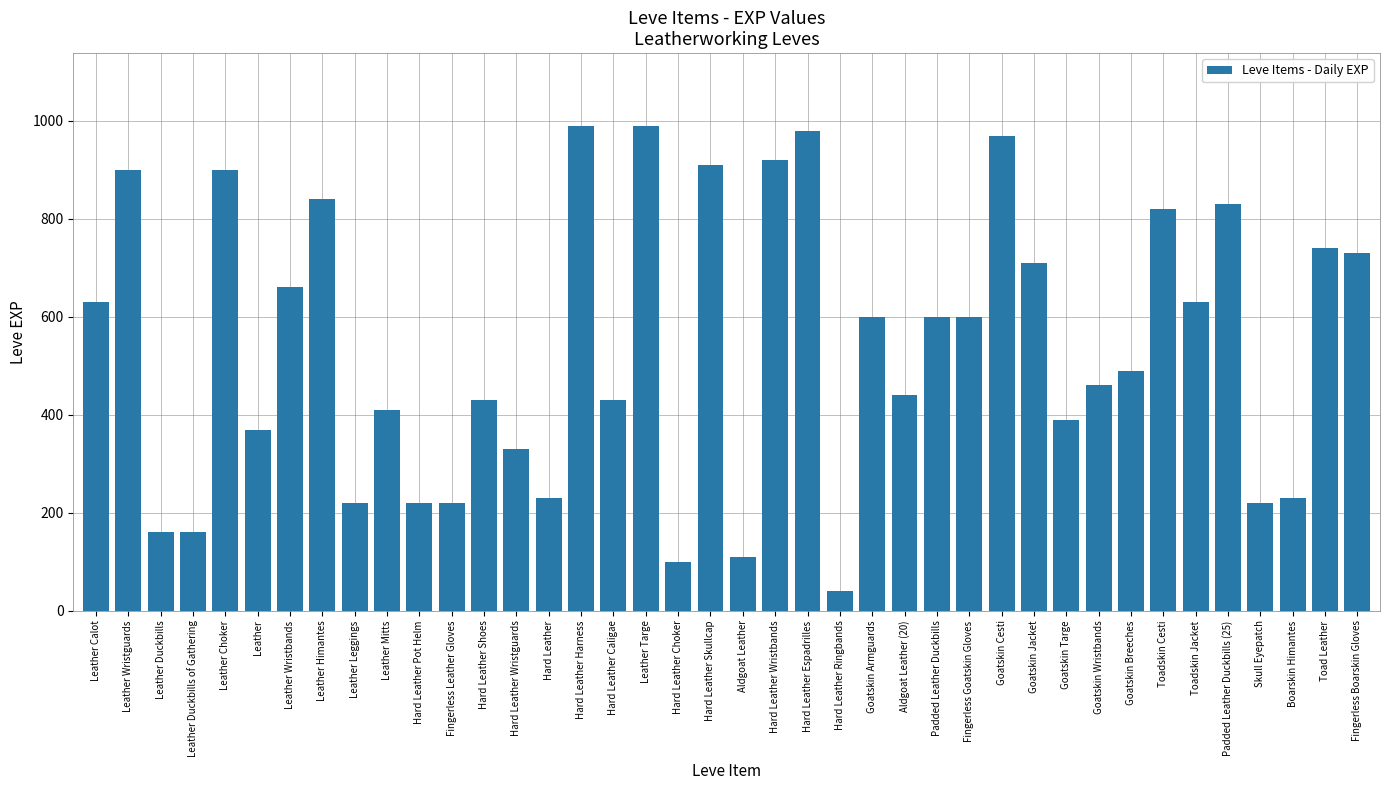

What is the average value?

540